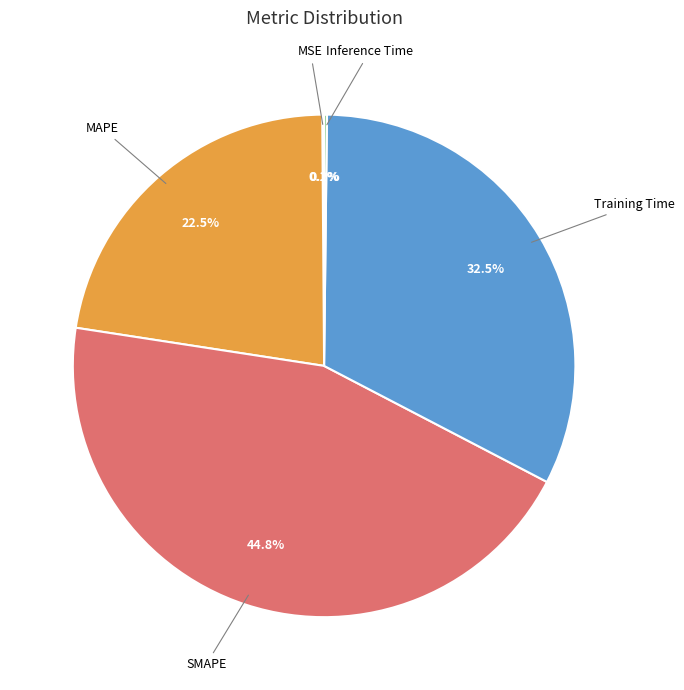

Is there any slice that represents more than half of the pie?

No